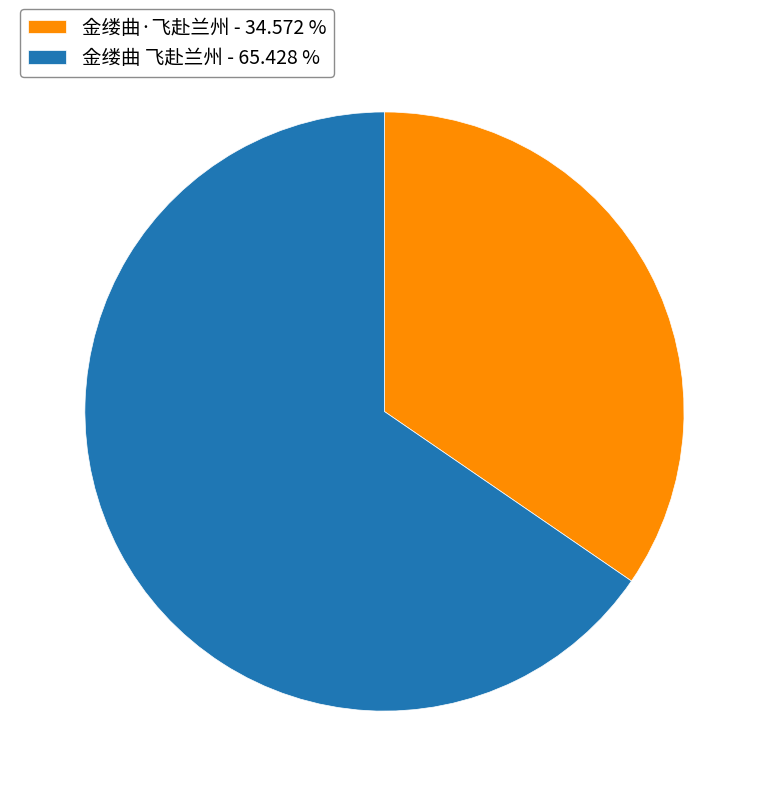

How many slices are in this pie chart?

2